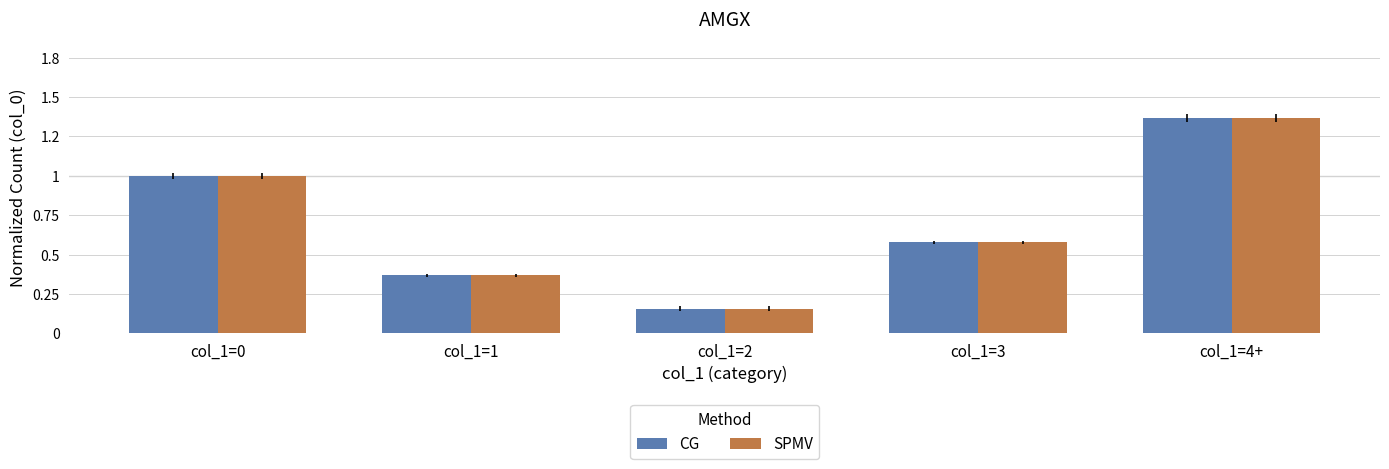

What are all the series names shown in the legend?

CG, SPMV